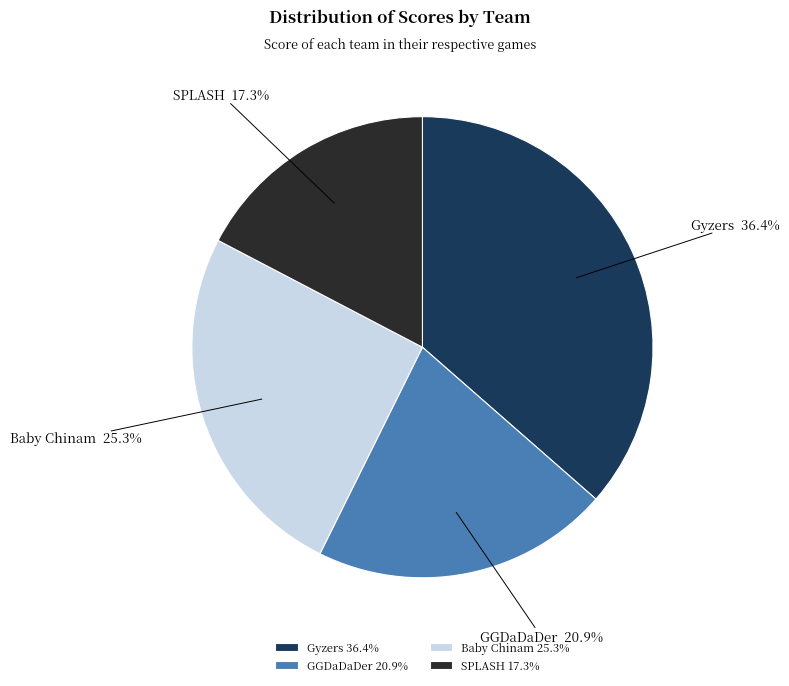

Do Gyzers and Baby Chinam together represent more than half of the pie?

Yes